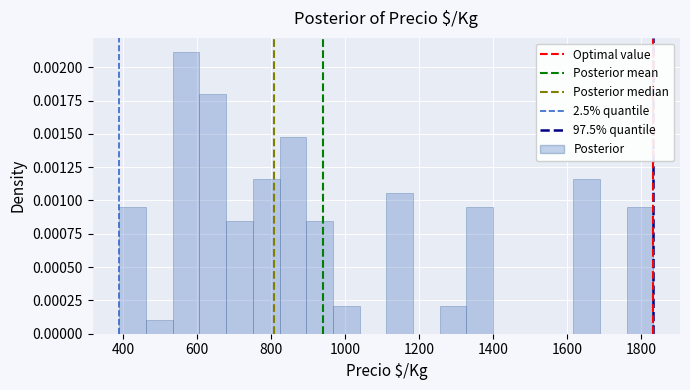

Read against the x-axis, roughly where is the centre of the tallest bar?

560